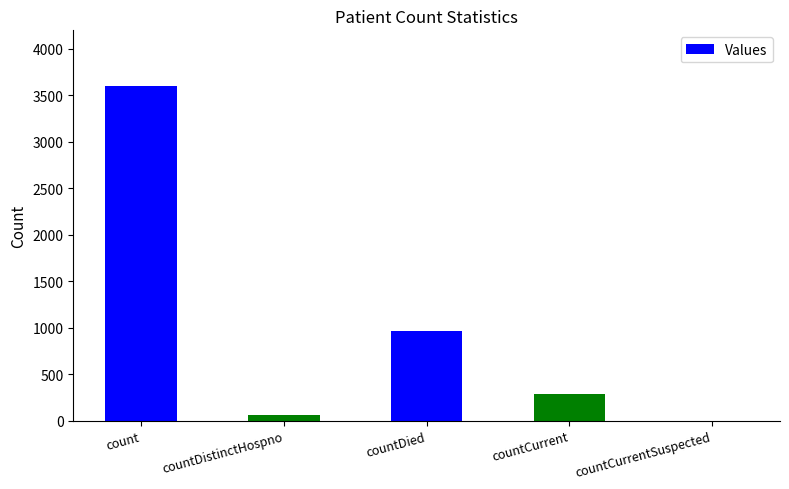

Reading left to right, what are all the values shown in this chart?

count=3601	countDistinctHospno=66	countDied=965	countCurrent=285	countCurrentSuspected=0